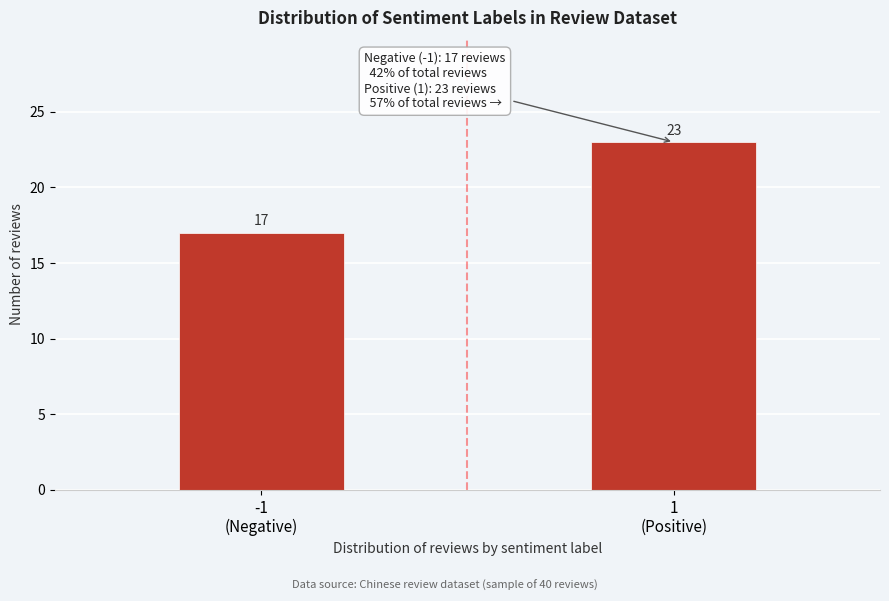

Reading left to right, list all the values displayed in this chart.

17	23